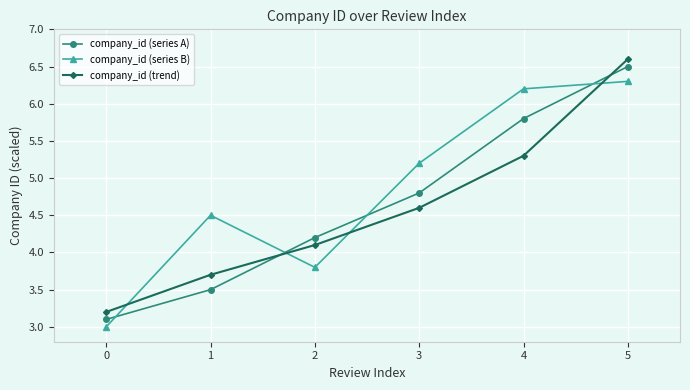

What is the smallest value displayed?

3.0